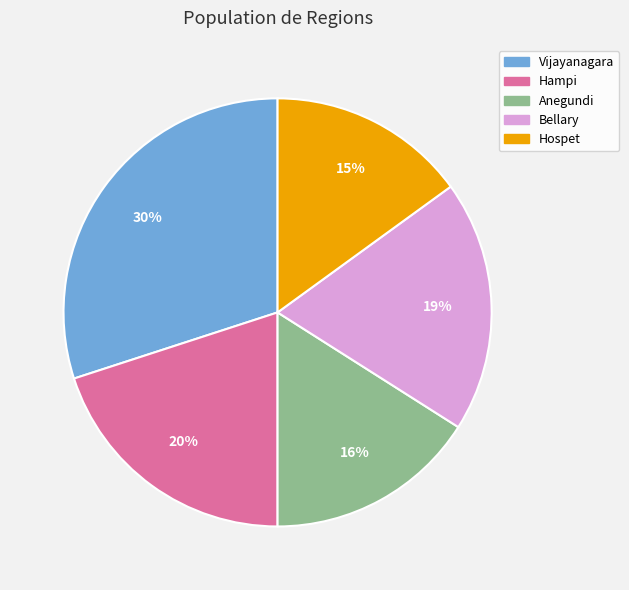

What percentage is the Anegundi slice, to the nearest percent?

16%